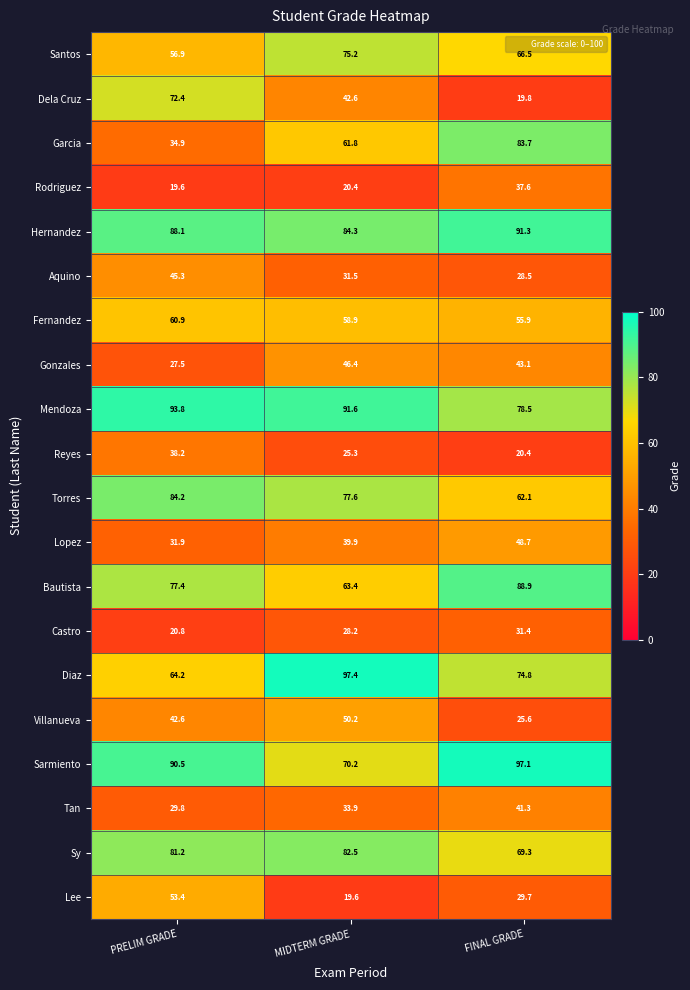

List the labels in order of Castro value, smallest first.

PRELIM GRADE, MIDTERM GRADE, FINAL GRADE